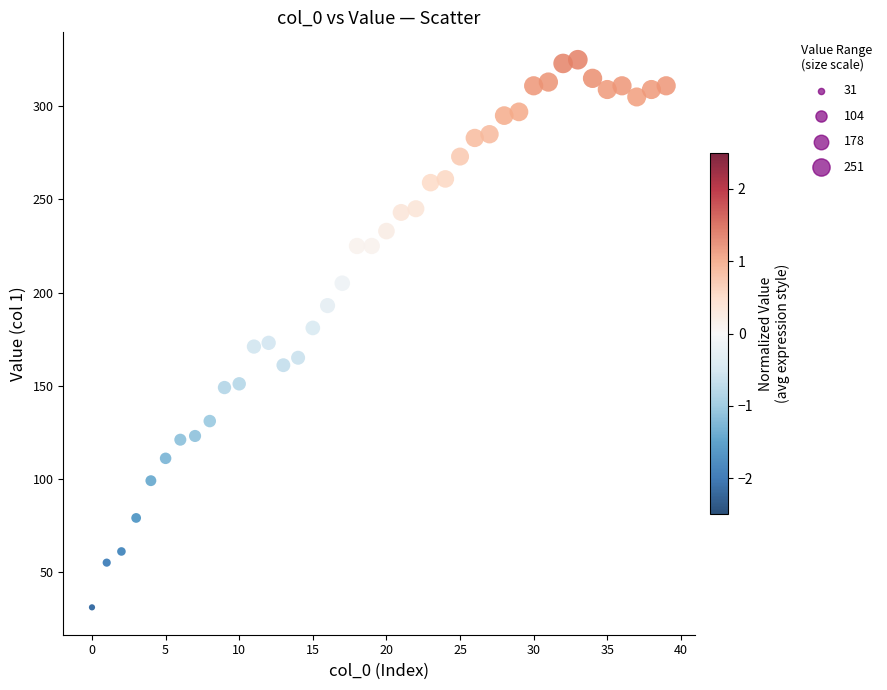

What is the range of Y values (max minus min)?

294